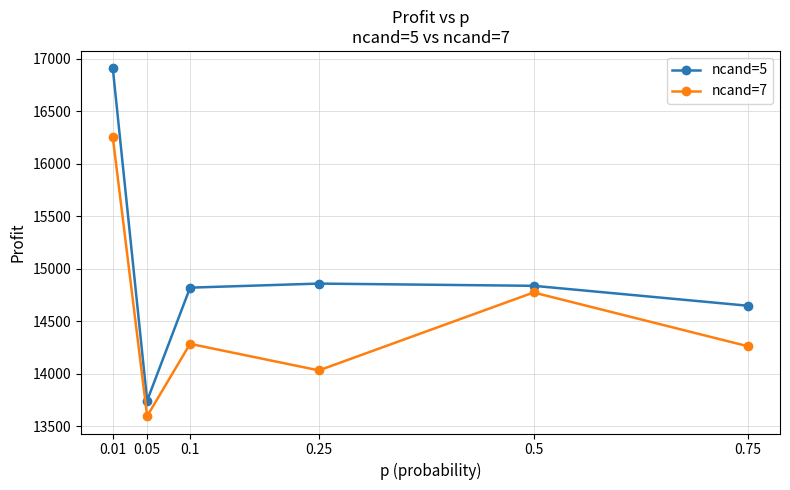

At which label does ncand=7 reach its peak?

0.01